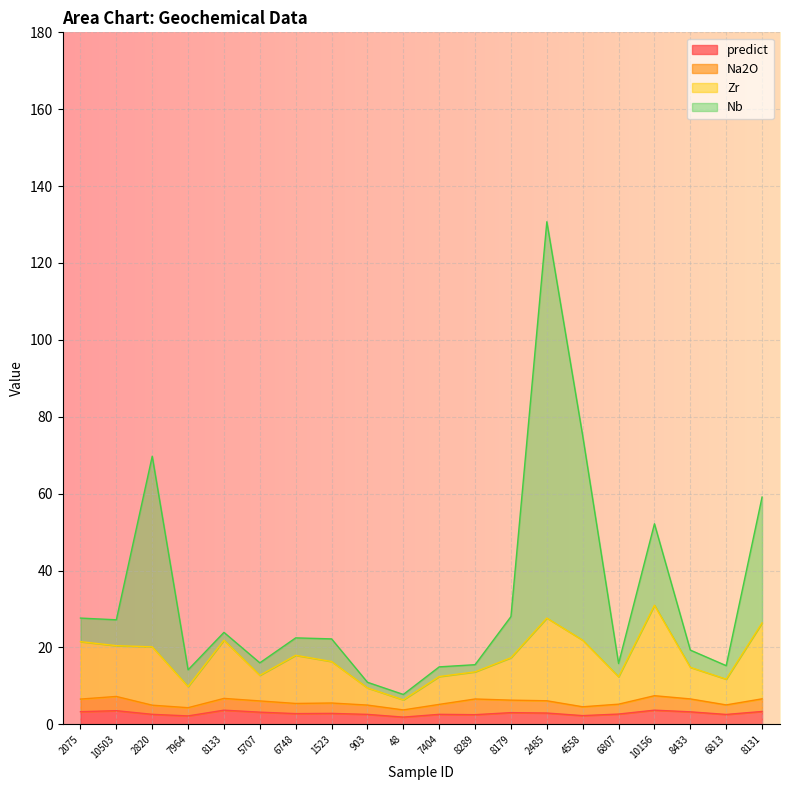

True or false: Zr has more than 1 points higher than both neighbors.

True